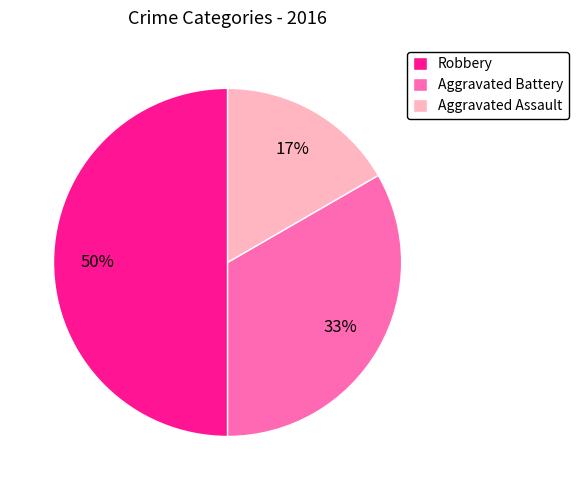

Is it true that Aggravated Battery is 27% of the pie?

False